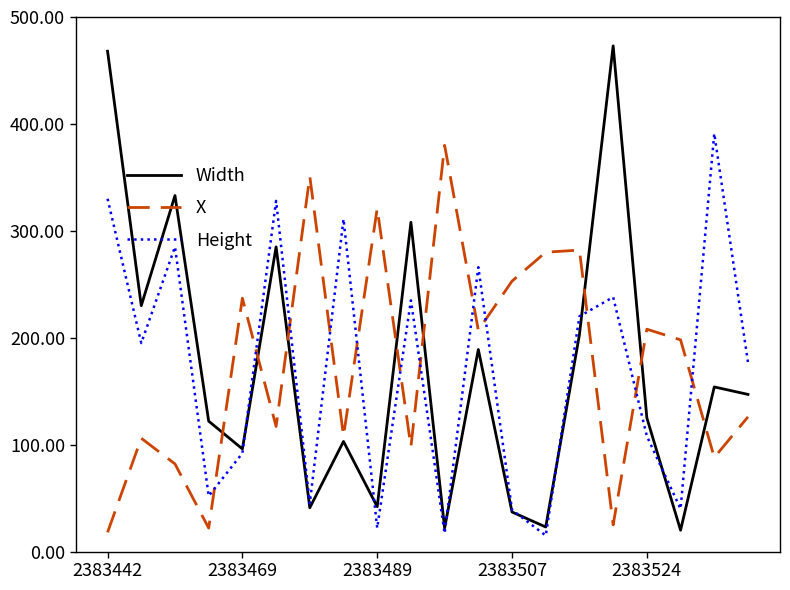

Which series has the largest range (max minus min)?

Width